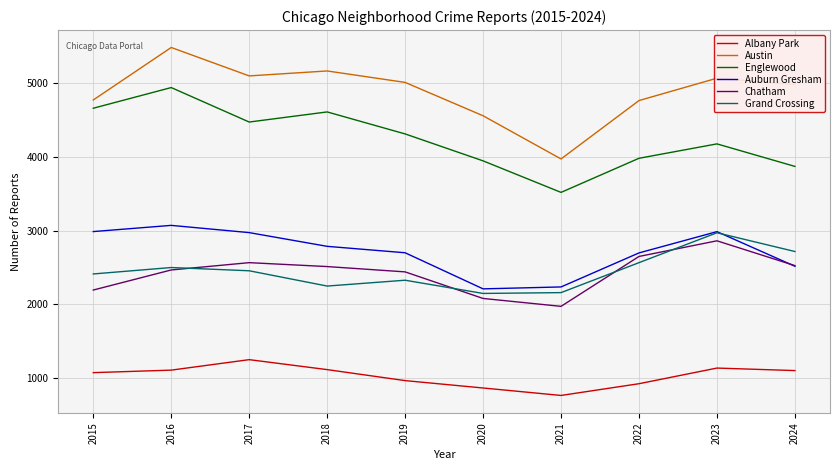

How many lines are shown in the chart?

6